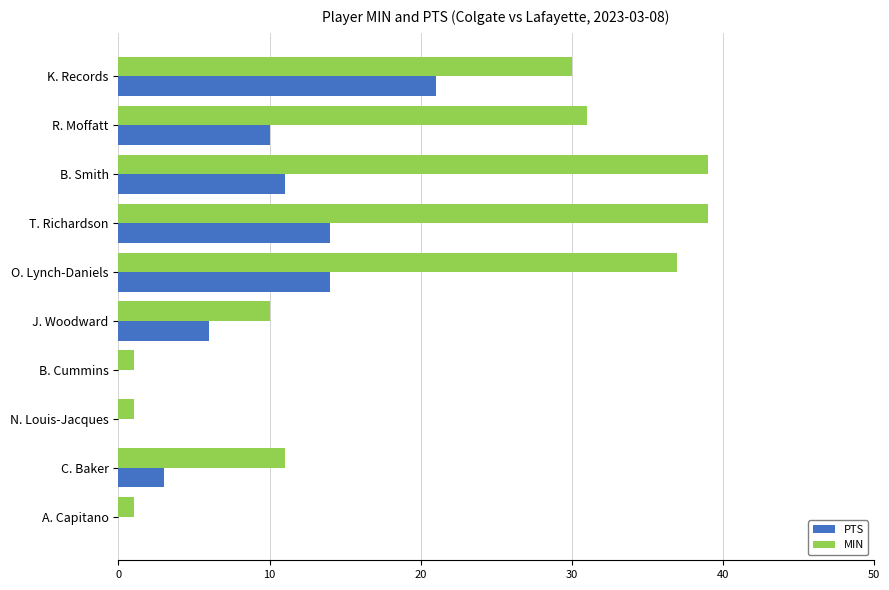

The value of MIN at R. Moffatt is 50. True or false?

False